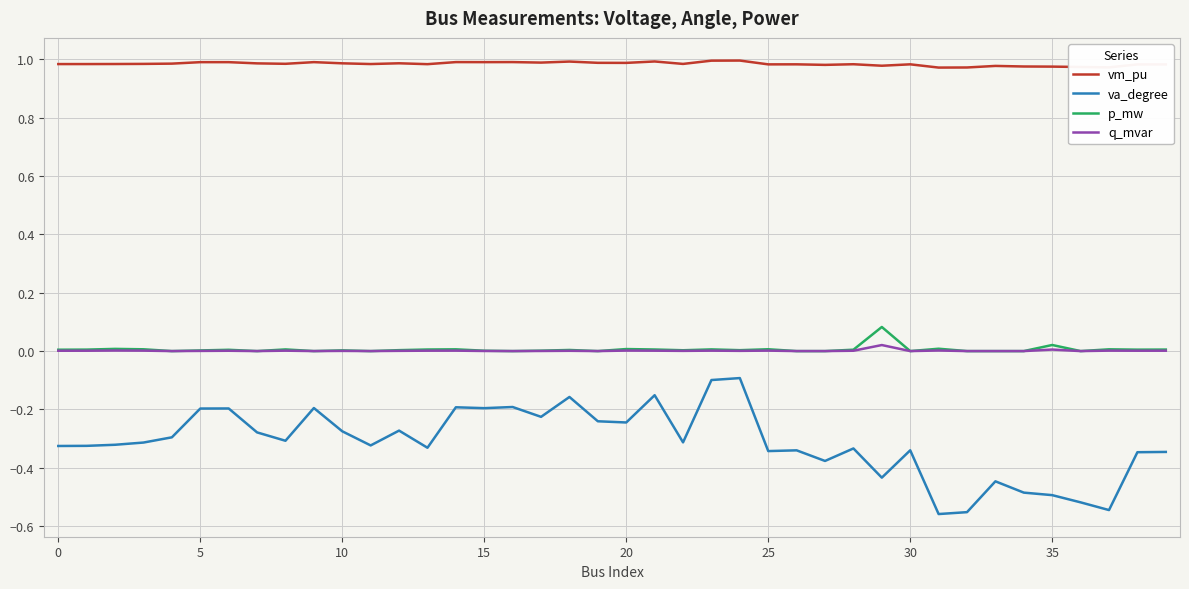

True or false: p_mw and vm_pu cross at least once.

False